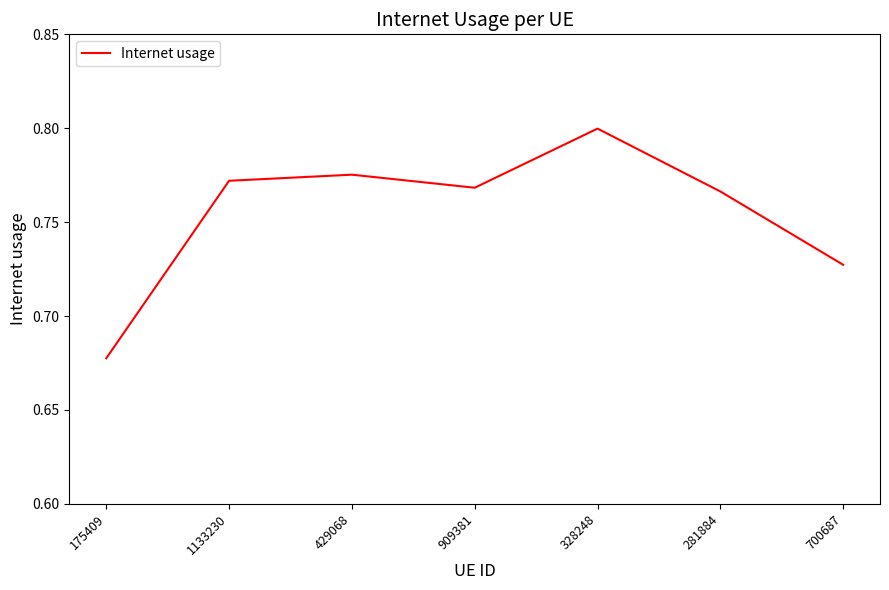

How many categories are shown in the chart?

7